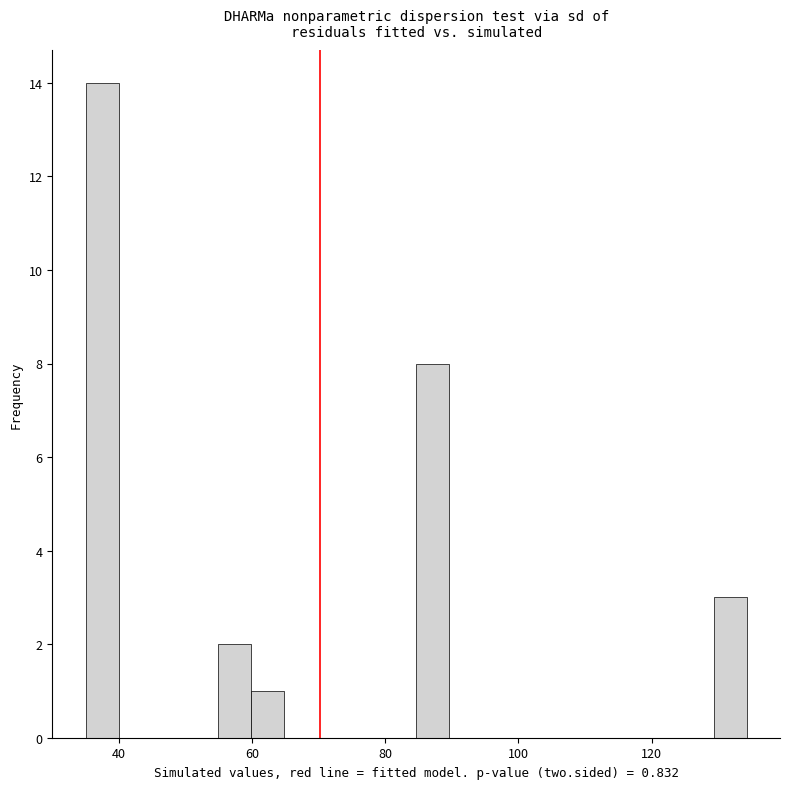

Around what value on the x-axis is the tallest bar? Give the approximate position of its centre, as read against the axis.

38